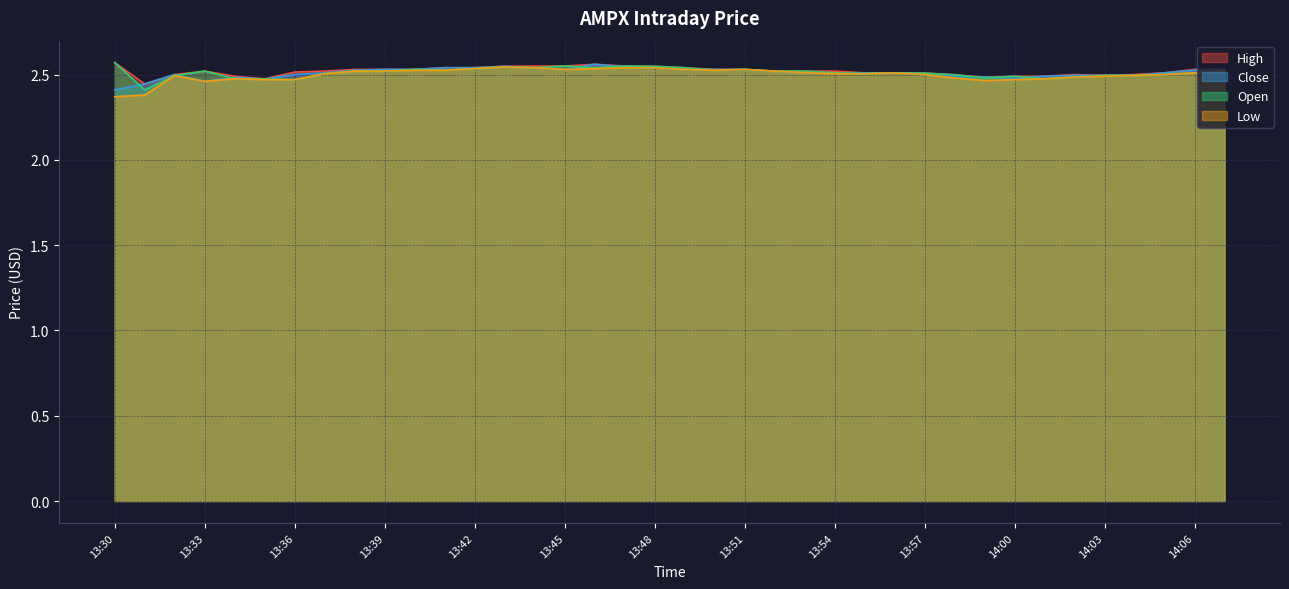

How many data points does each series have?

38